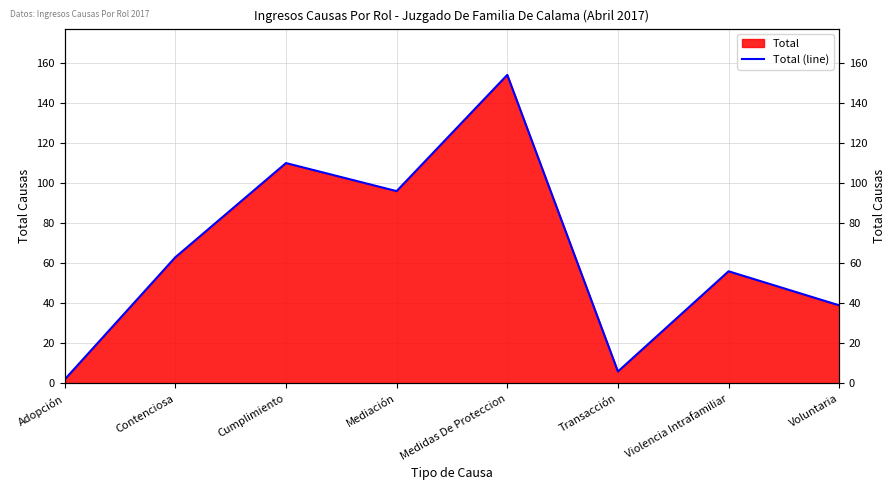

What is the value of the 1st point from the left?

2